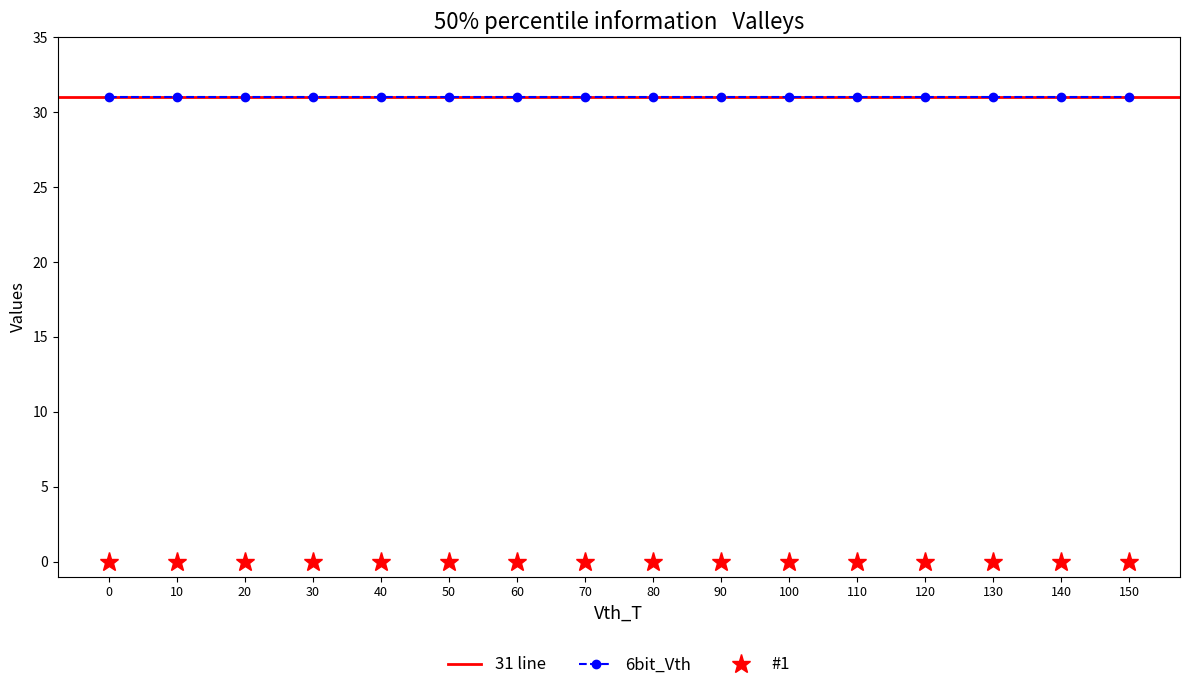

True or false: #1 and 6bit_Vth cross at least once.

False